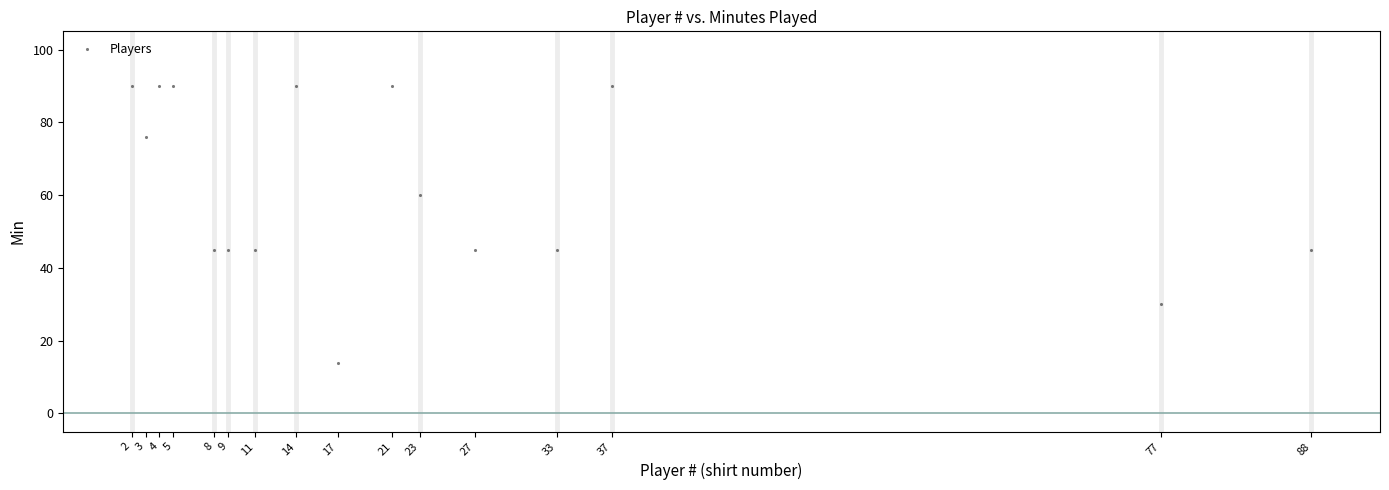

What is the range of X values (max minus min)?

86